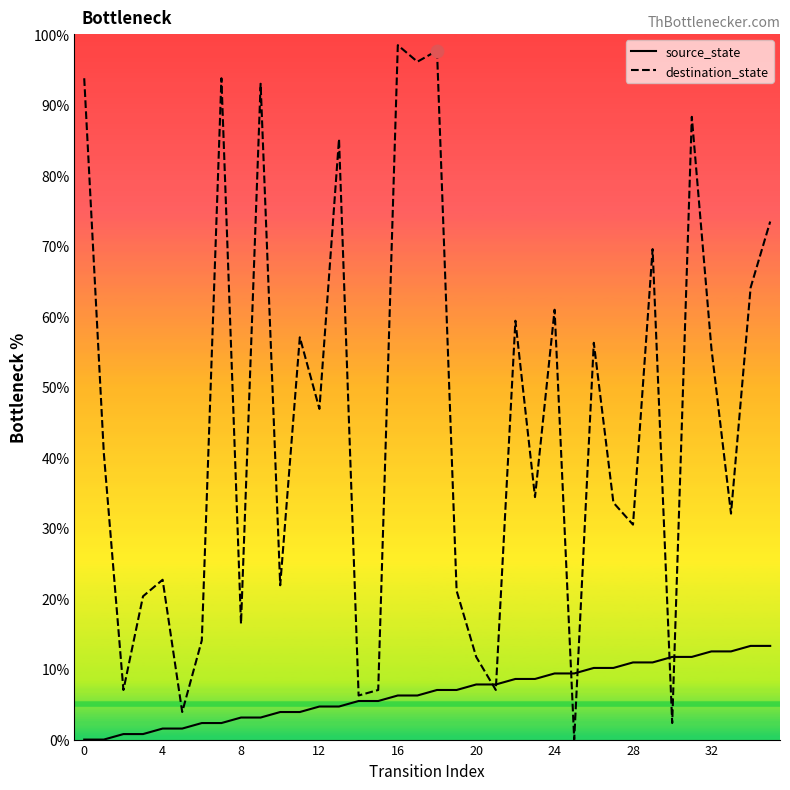

Which series has the largest range (max minus min)?

destination_state